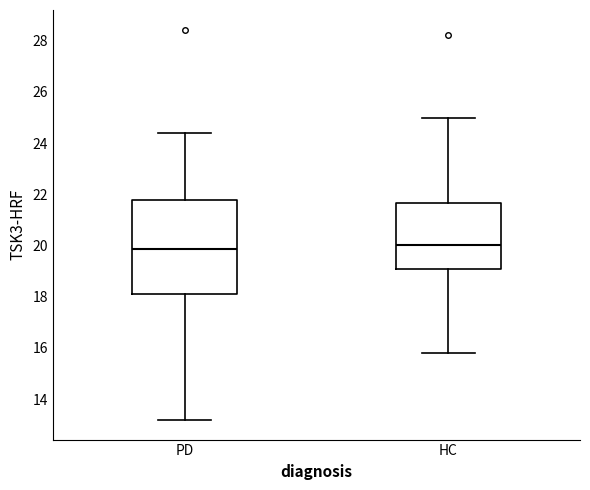

Reading left to right, transcribe this box plot: for each box, give where its median line is, the range the box spans, and where its two whiskers end, as read against the y-axis. The values are not printed on the chart, so give them approximately, as read against the axis.

PD: median 19.8, box 18.2 to 21.8, whiskers 13.2 to 24.4
HC: median 20.0, box 19.0 to 21.6, whiskers 15.8 to 25.0